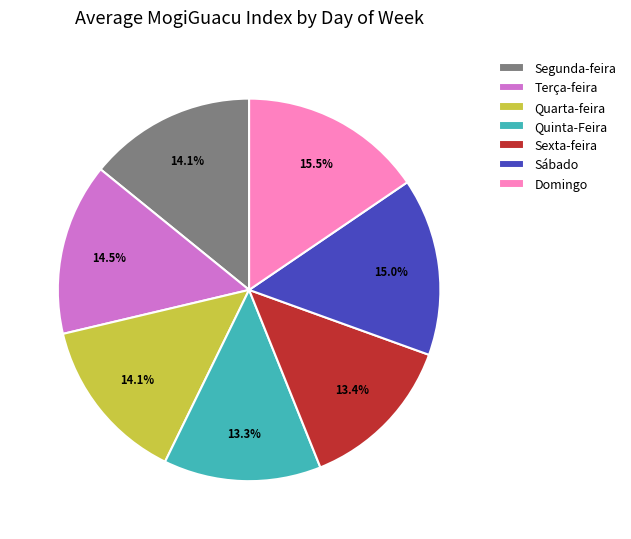

Combined, do Quinta-Feira and Domingo account for over 50%?

No